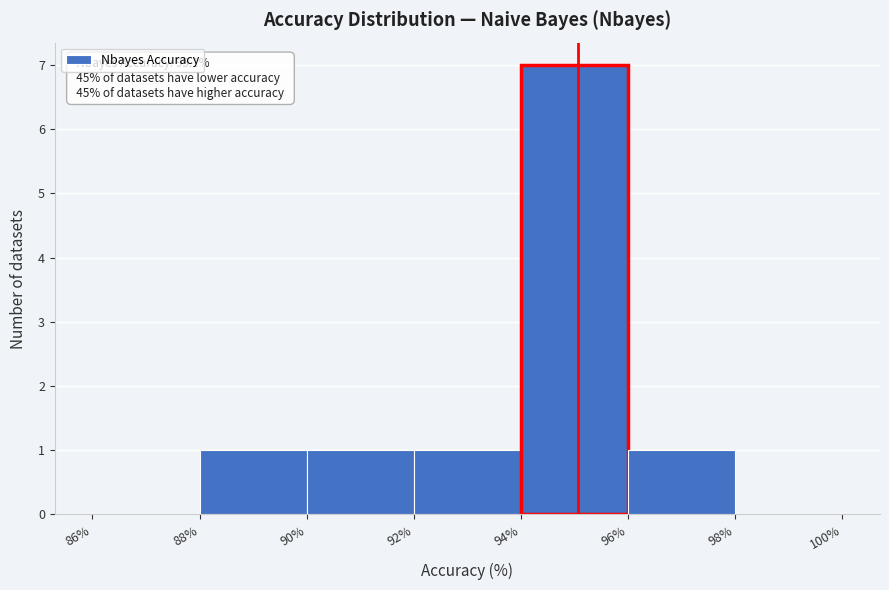

Over which range of the x-axis is the bar tallest?

94% to 96%